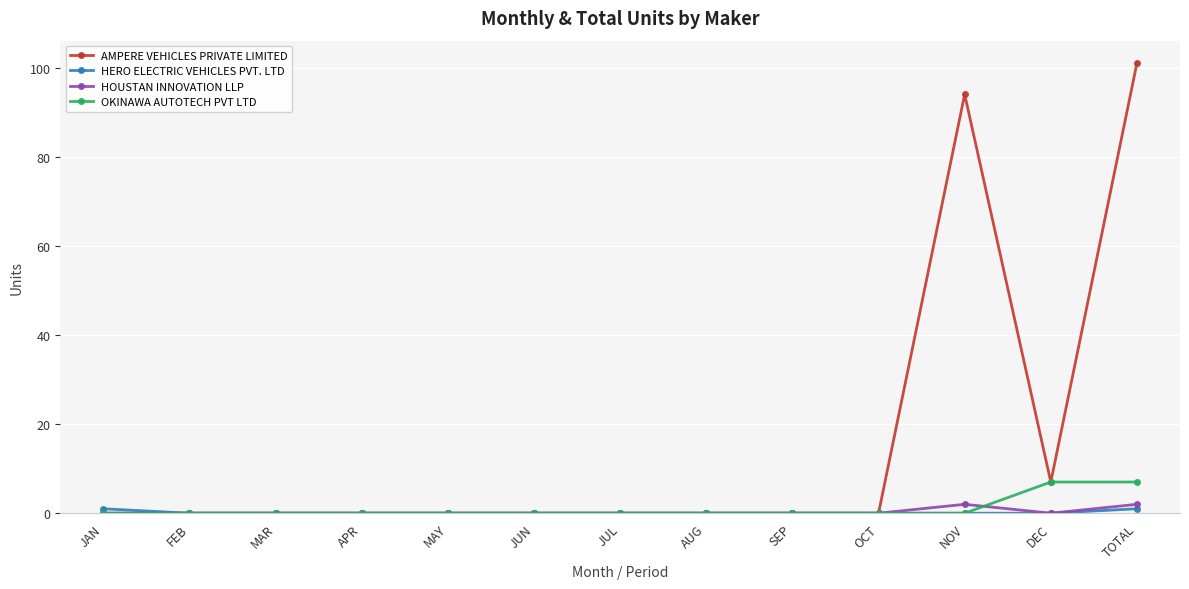

Which series has the largest total across all categories?

AMPERE VEHICLES PRIVATE LIMITED